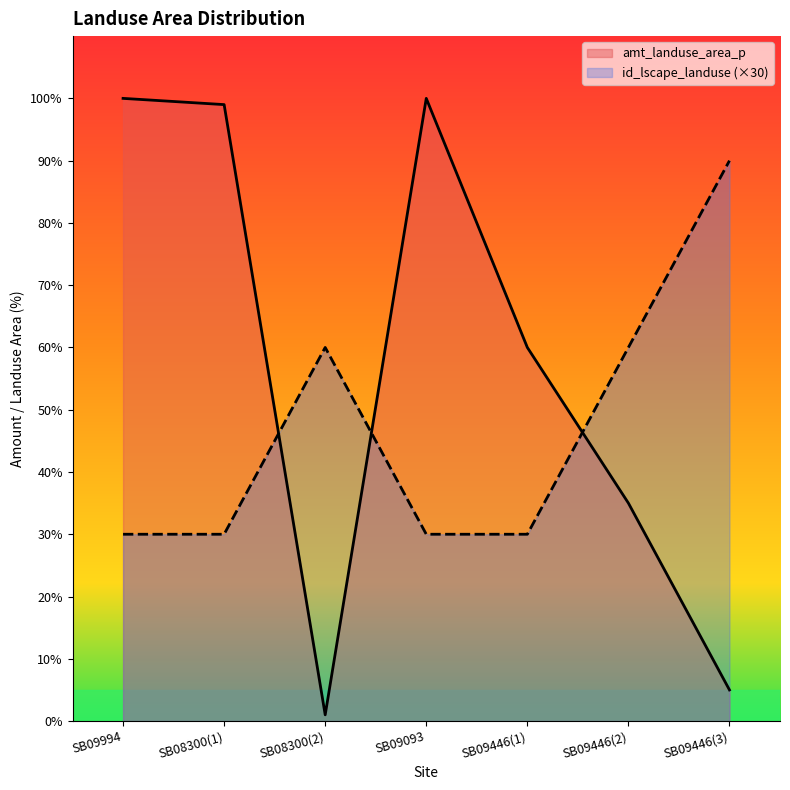

What are all the series names shown in the legend?

amt_landuse_area_p, id_lscape_landuse (×30)